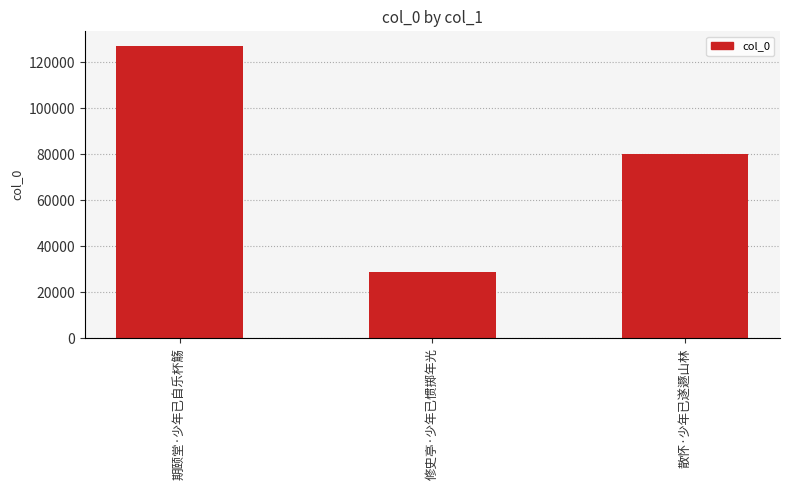

Count the number of data series in this chart.

1